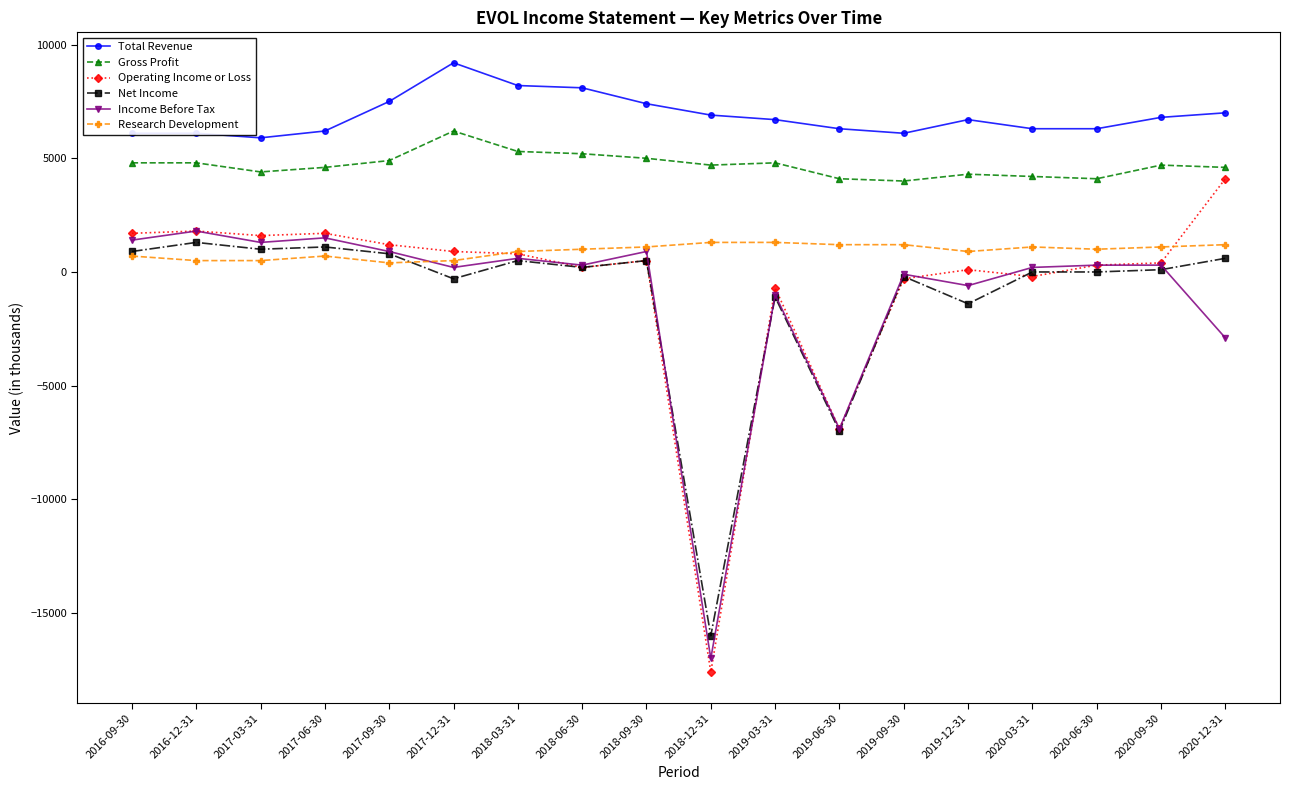

What is the label of the 14th point from the left?

2019-12-31